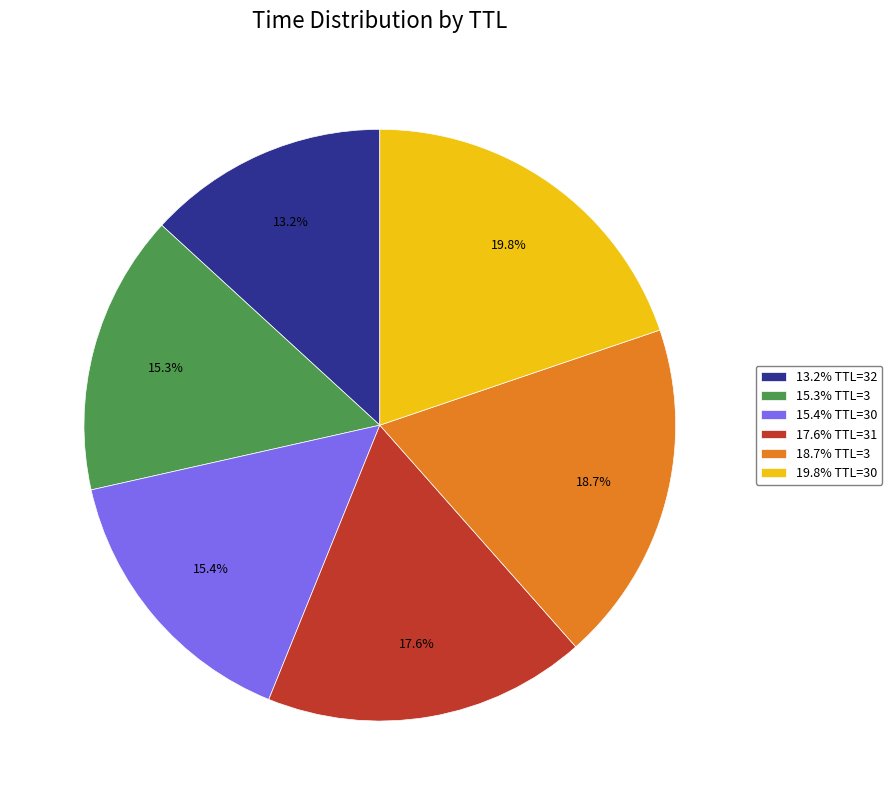

Does any single category account for the majority?

No